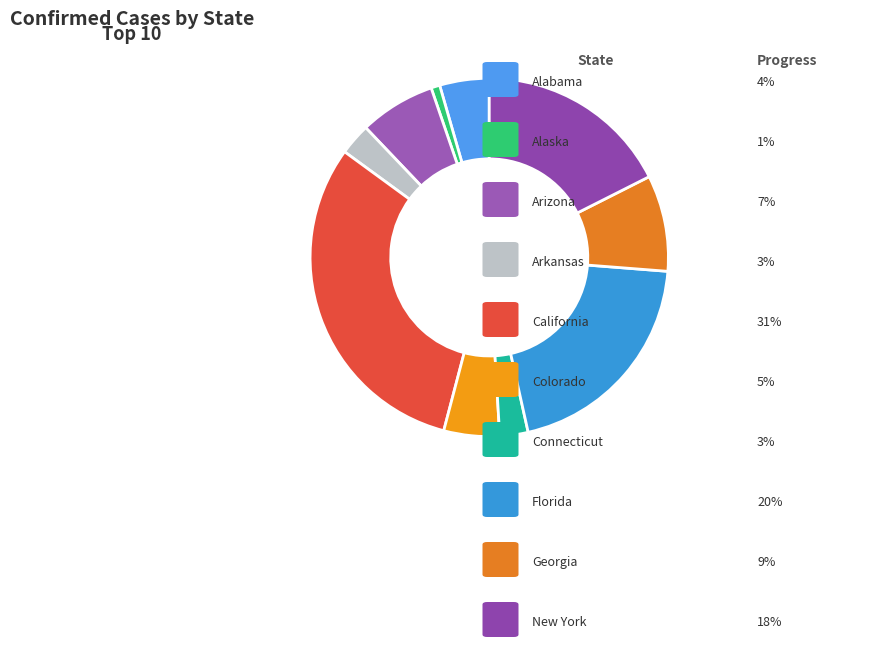

Which category has the smallest portion of the pie?

Alaska